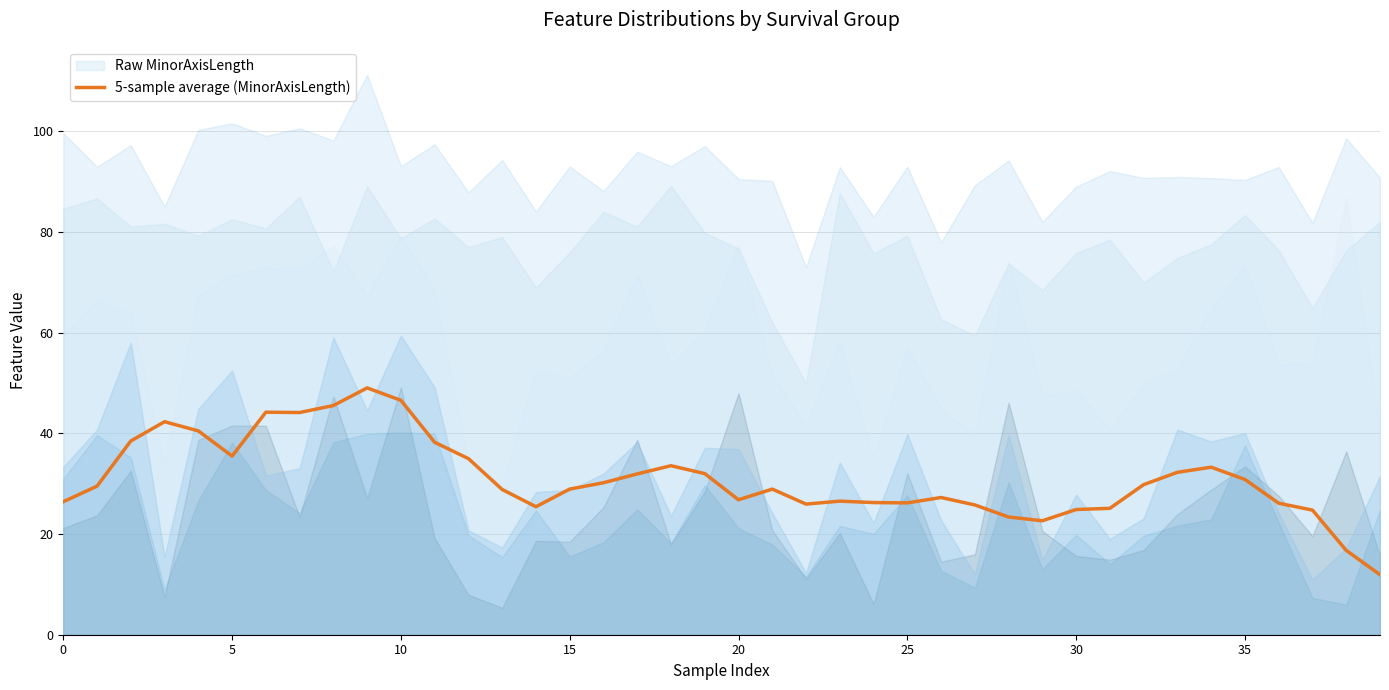

The value of 5-sample average (MinorAxisLength) at 20 is 40.2. True or false?

False